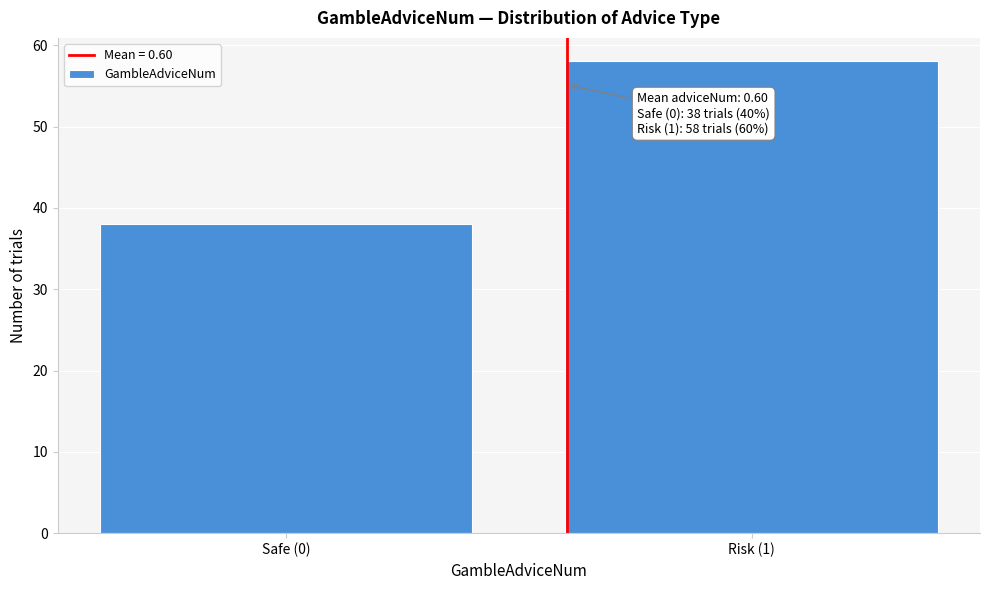

Reading right to left, transcribe all the data shown in this chart.

58	38